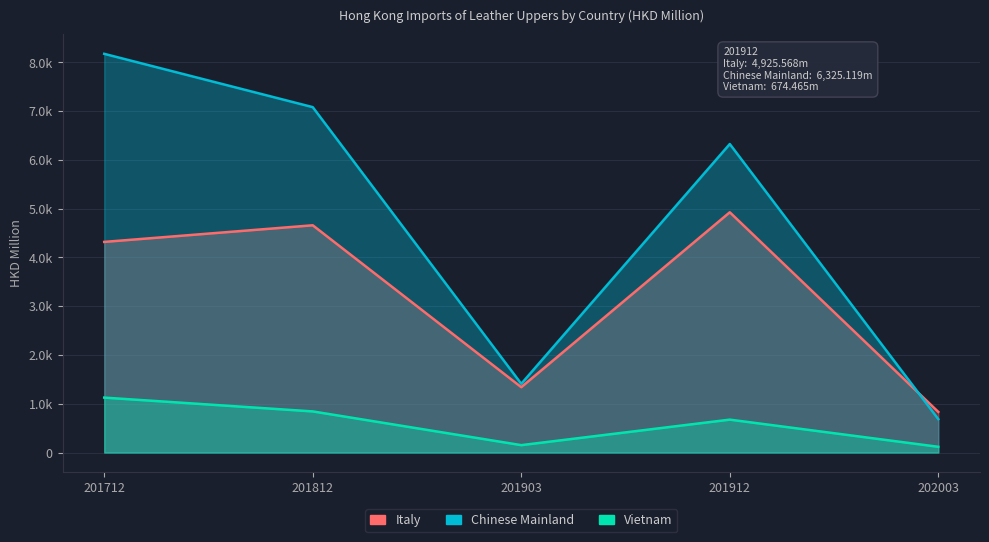

True or false: Vietnam and Italy cross at least once.

False